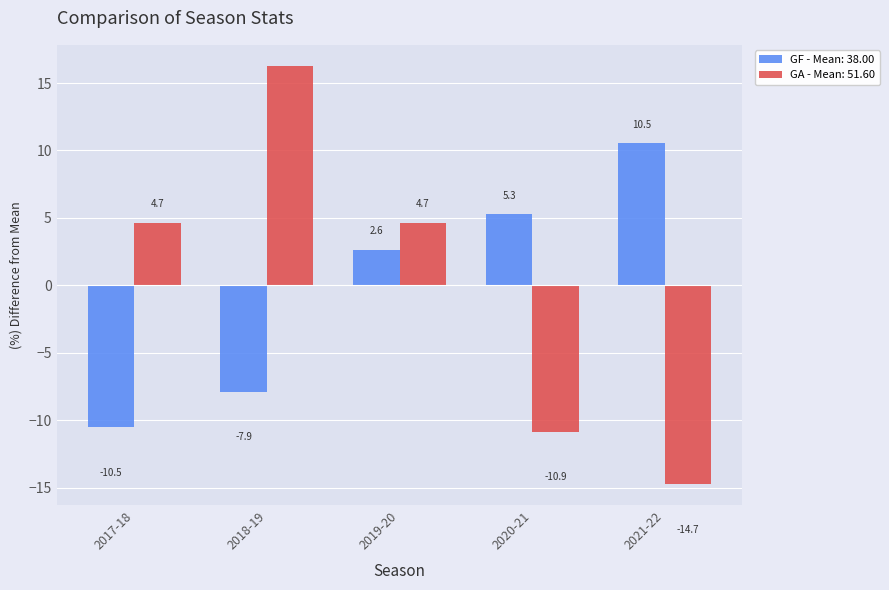

Between 2019-20 and 2020-21, which series saw the biggest shift?

GA - Mean: 51.60